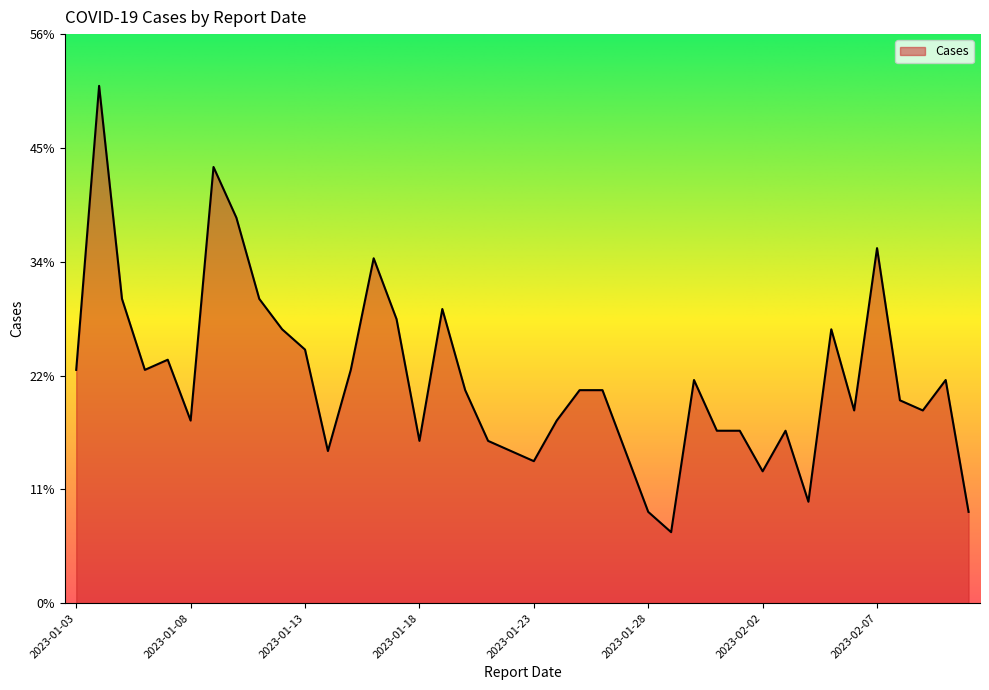

What is the greatest value displayed?

51